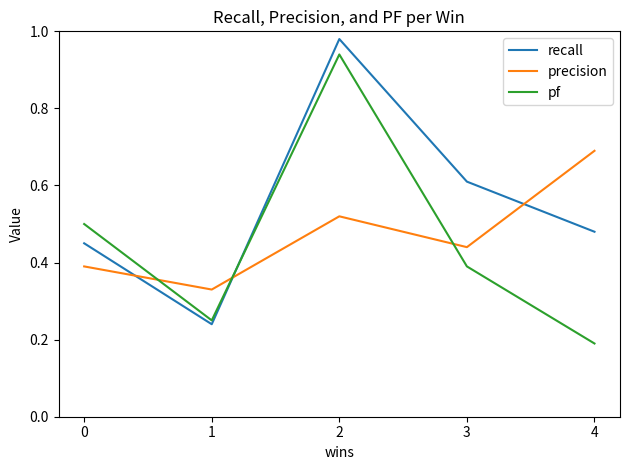

The precision series shows 0.5 at 0. True or false?

False